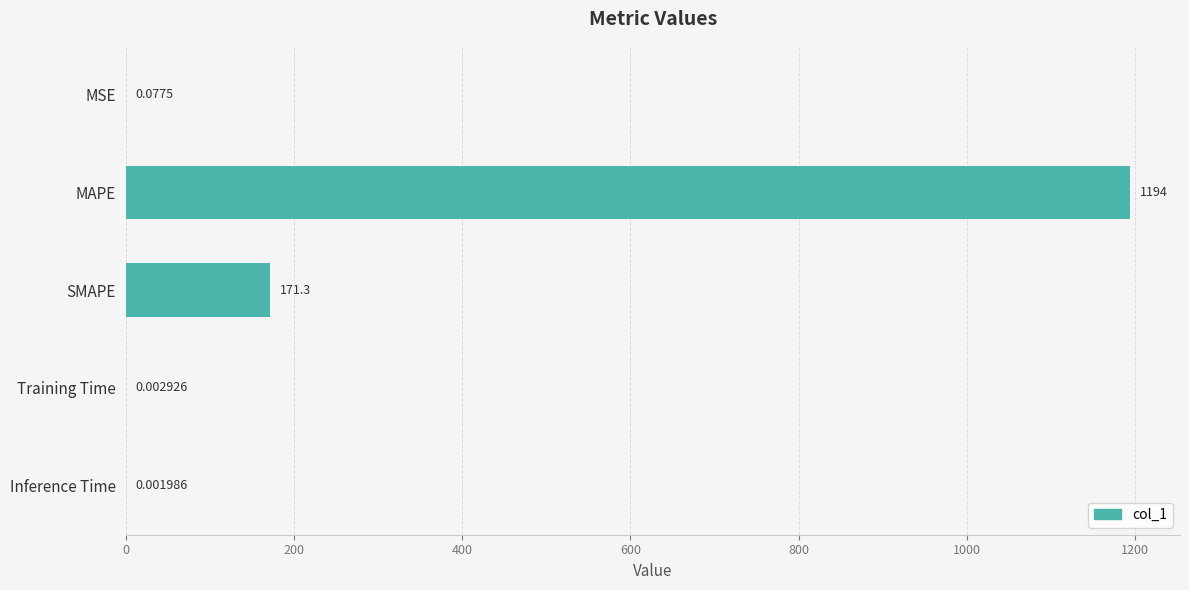

Which has a higher value, MAPE or MSE?

MAPE